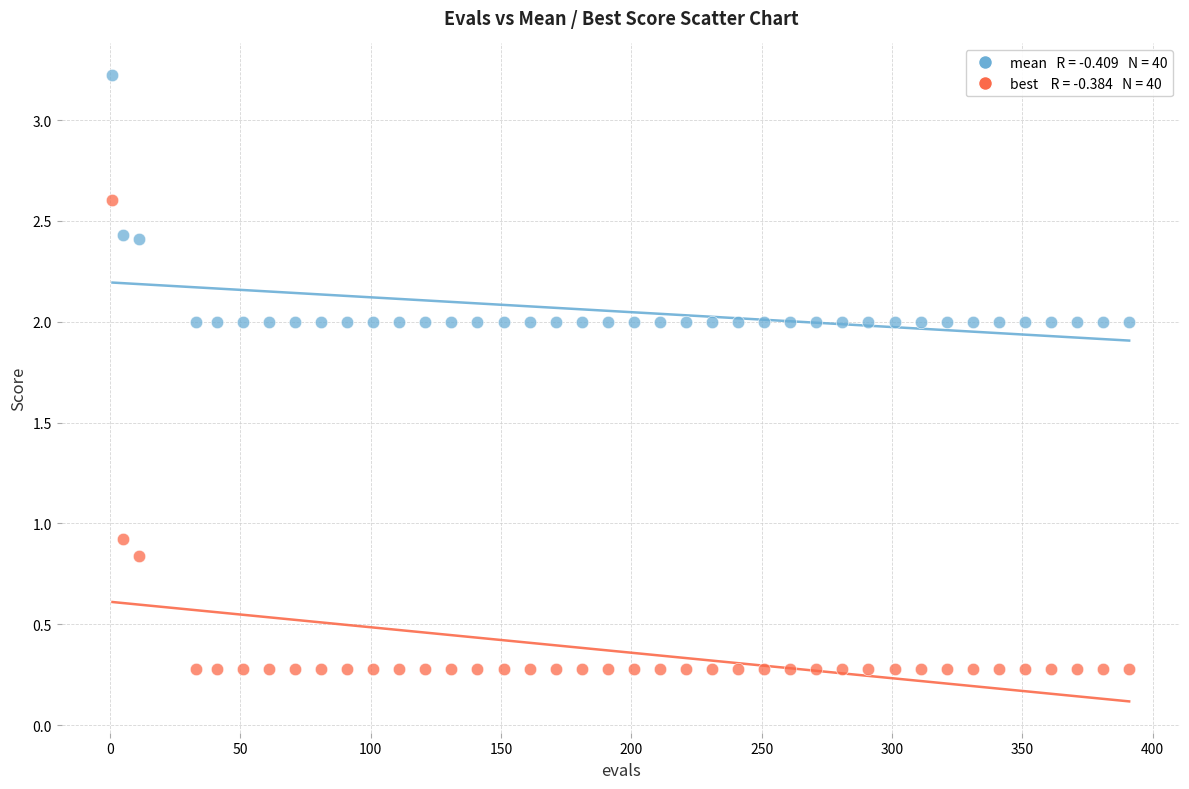

Across all series, what Y value is closest to 1?

0.9